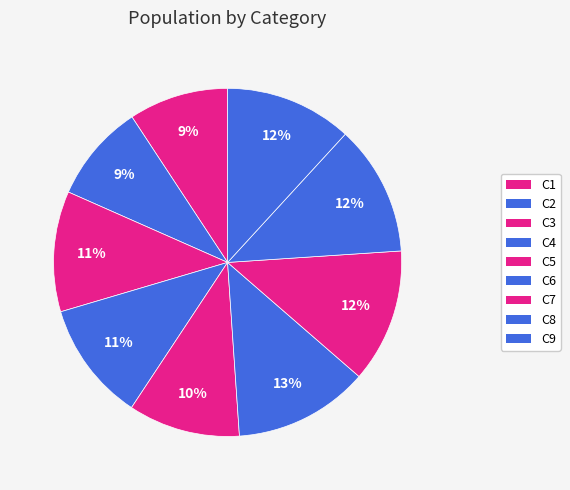

Approximately how many times larger is the value at C3 compared to C4?

1.0